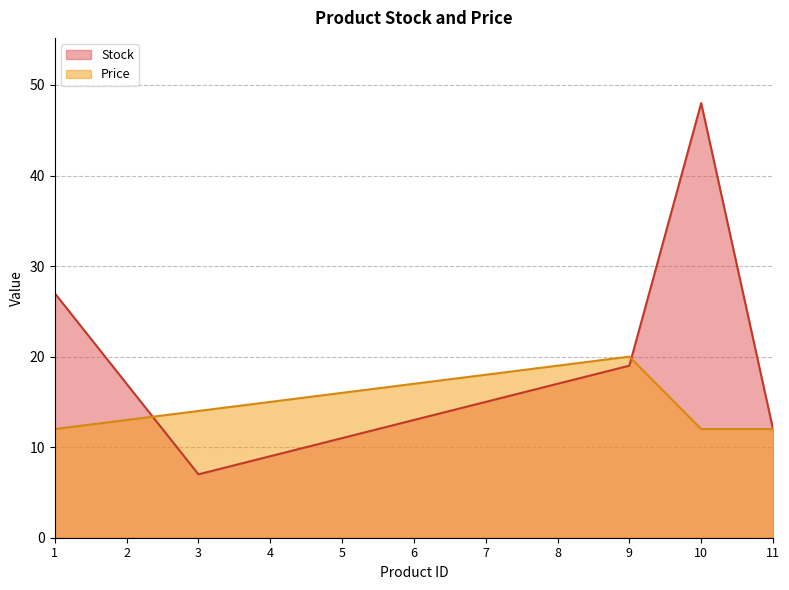

Between 3 and 5, which is larger?

5